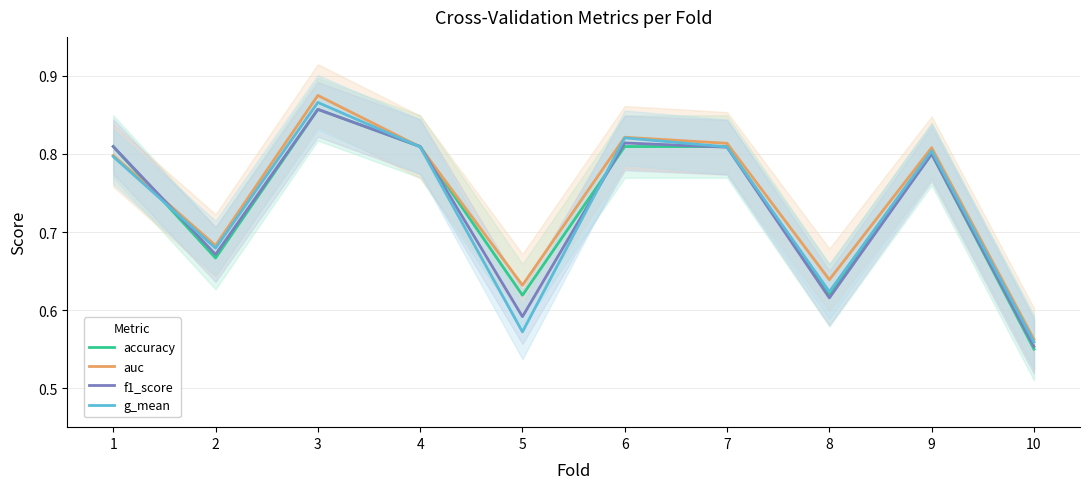

What is the total value across all series at 8?

2.5